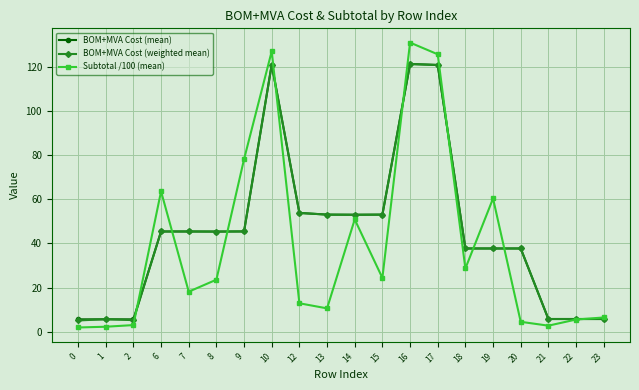

What are all the series names shown in the legend?

BOM+MVA Cost (mean), BOM+MVA Cost (weighted mean), Subtotal /100 (mean)